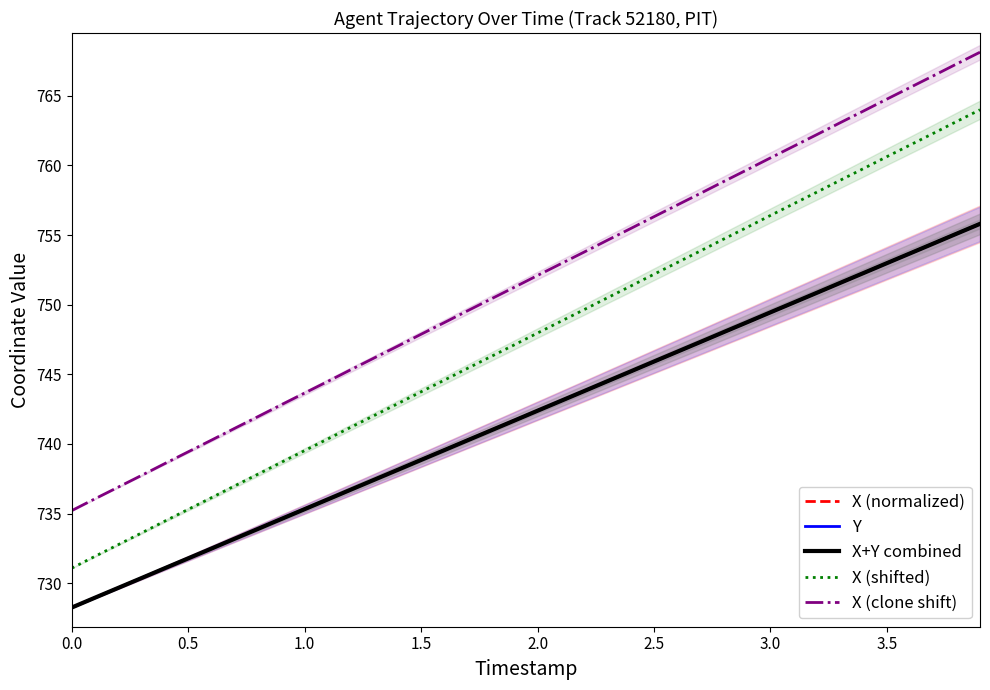

True or false: Y has a value of 476.8 at 2.0.

False